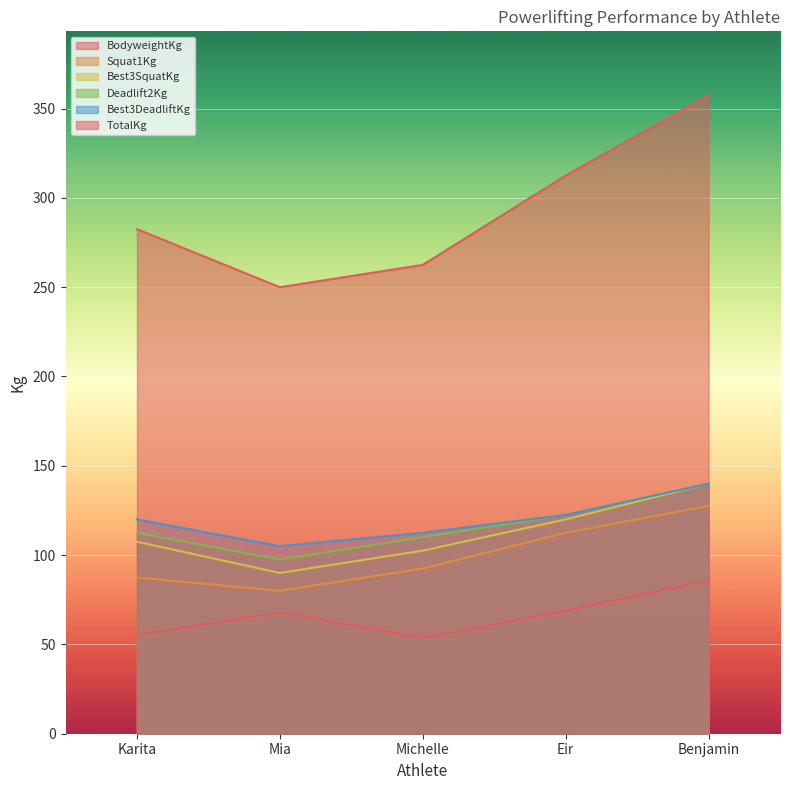

Reading left to right, extract all data points from this chart.

BodyweightKg: 55.3	67.9	53.7	68.8	85.9
Squat1Kg: 87.5	80.0	92.5	112.5	127.5
Best3SquatKg: 107.5	90.0	102.5	120.0	140.0
Deadlift2Kg: 112.5	97.5	110.0	122.5	140.0
Best3DeadliftKg: 120.0	105.0	112.5	122.5	140.0
TotalKg: 282.5	250.0	262.5	312.5	357.5